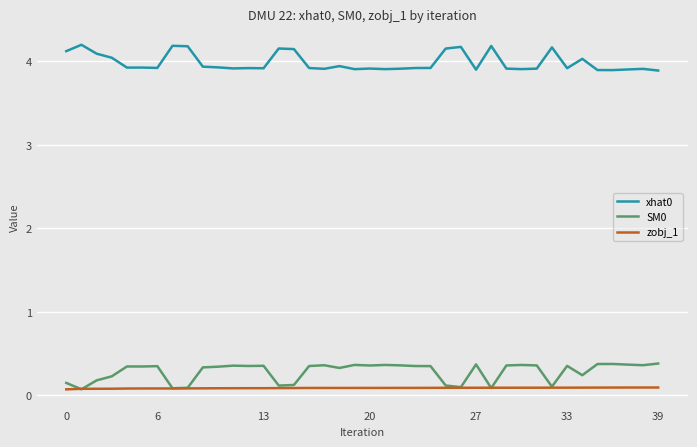

True or false: xhat0 and SM0 cross at least once.

False